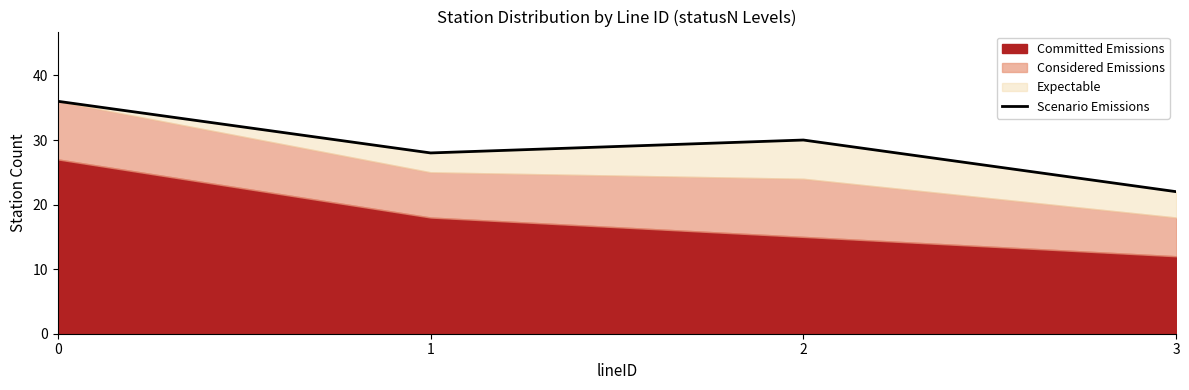

The value at 0 is 49. True or false?

False